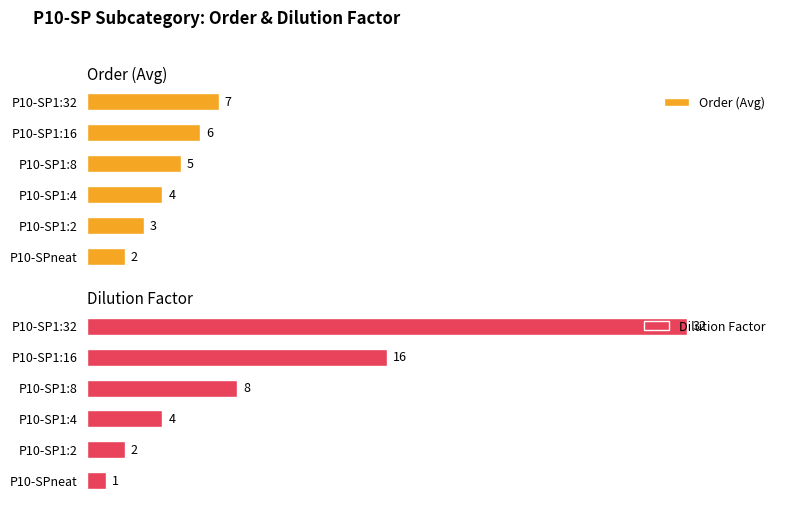

At which label is Order (Avg) closest to 4?

P10-SP1:4